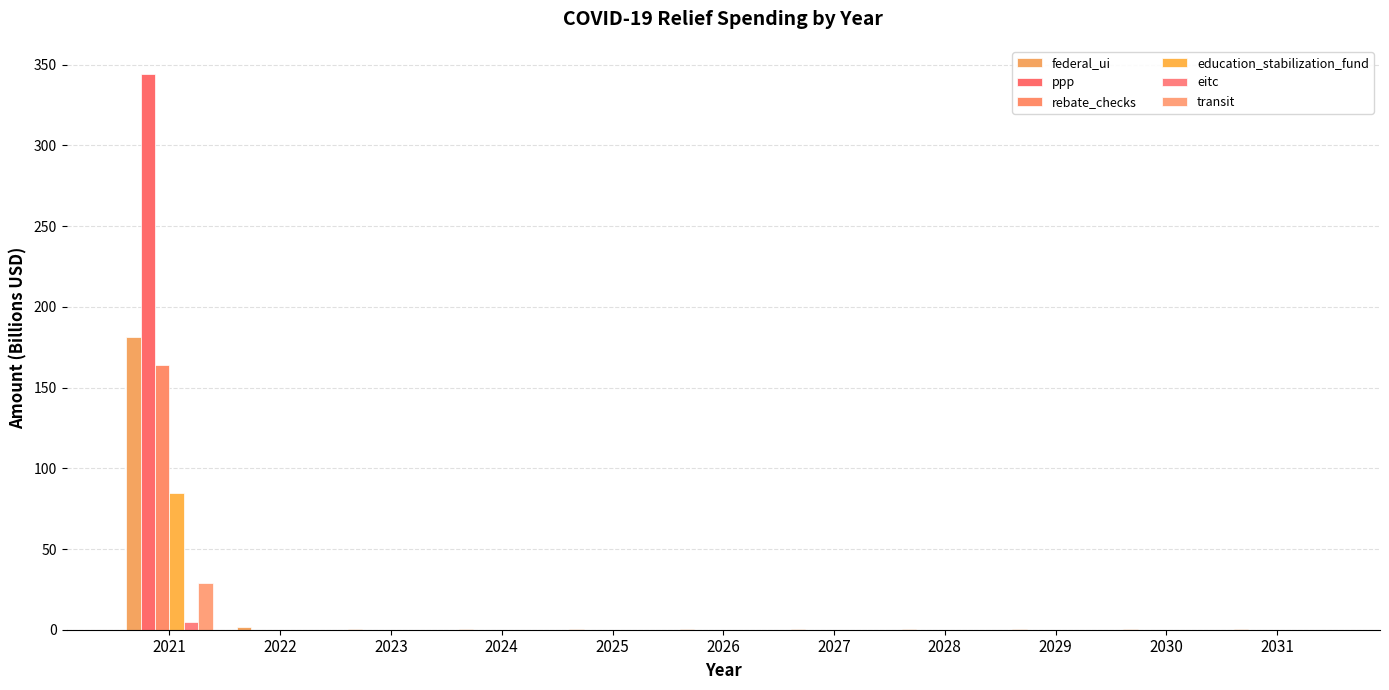

At which category is the sum across all series the highest?

2021